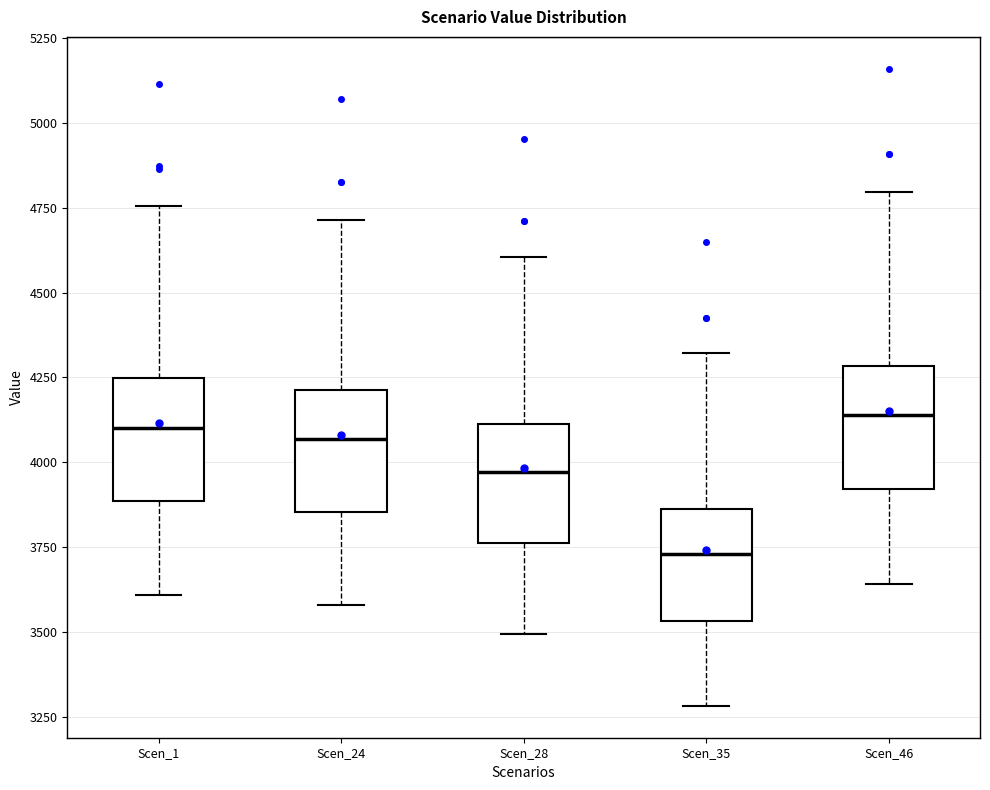

Reading left to right, transcribe this box plot: for each box, give where its median line is, the range the box spans, and where its two whiskers end, as read against the y-axis. The values are not printed on the chart, so give them approximately, as read against the axis.

Scen_1: median 4100, box 3900 to 4250, whiskers 3600 to 4750
Scen_24: median 4050, box 3850 to 4200, whiskers 3600 to 4700
Scen_28: median 3950, box 3750 to 4100, whiskers 3500 to 4600
Scen_35: median 3750, box 3550 to 3850, whiskers 3300 to 4300
Scen_46: median 4150, box 3900 to 4300, whiskers 3650 to 4800